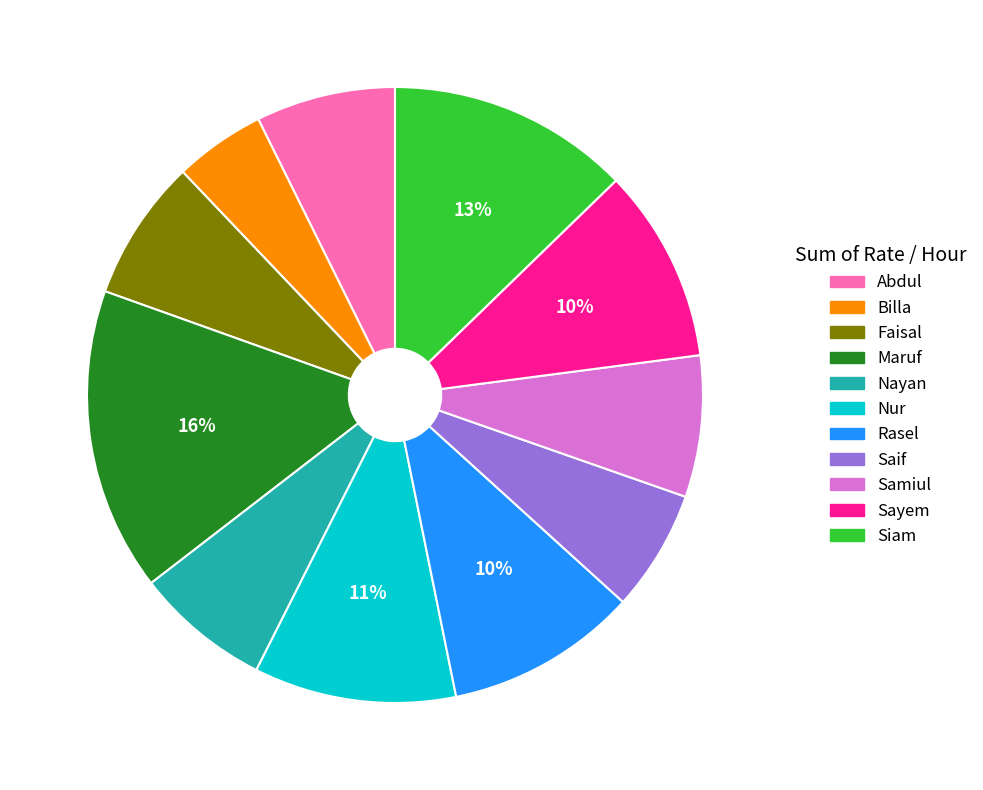

Between Faisal and Rasel, which is larger?

Rasel